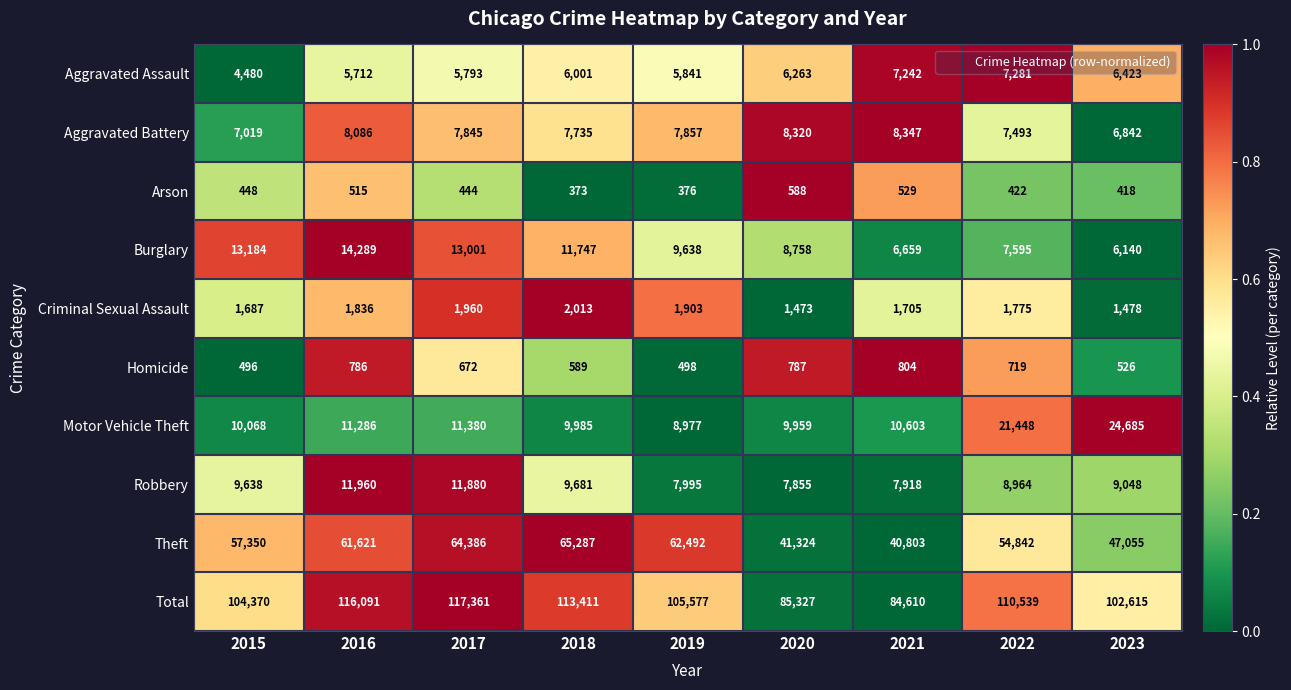

List the series in order of their peak value, highest first.

Total, Theft, Motor Vehicle Theft, Burglary, Robbery, Aggravated Battery, Aggravated Assault, Criminal Sexual Assault, Homicide, Arson